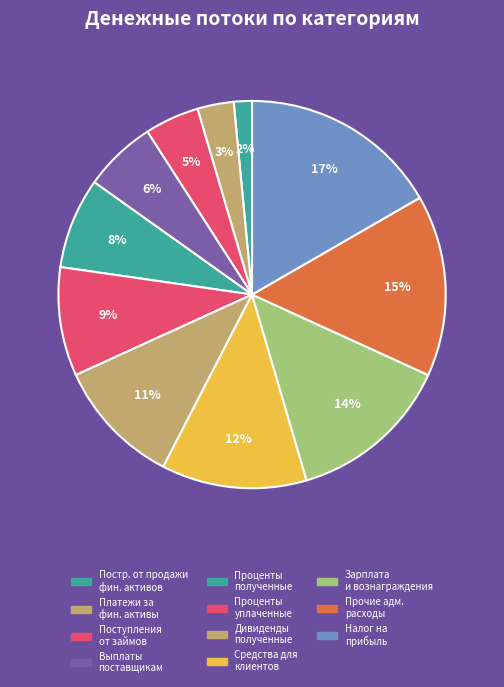

How many segments does this pie chart have?

11